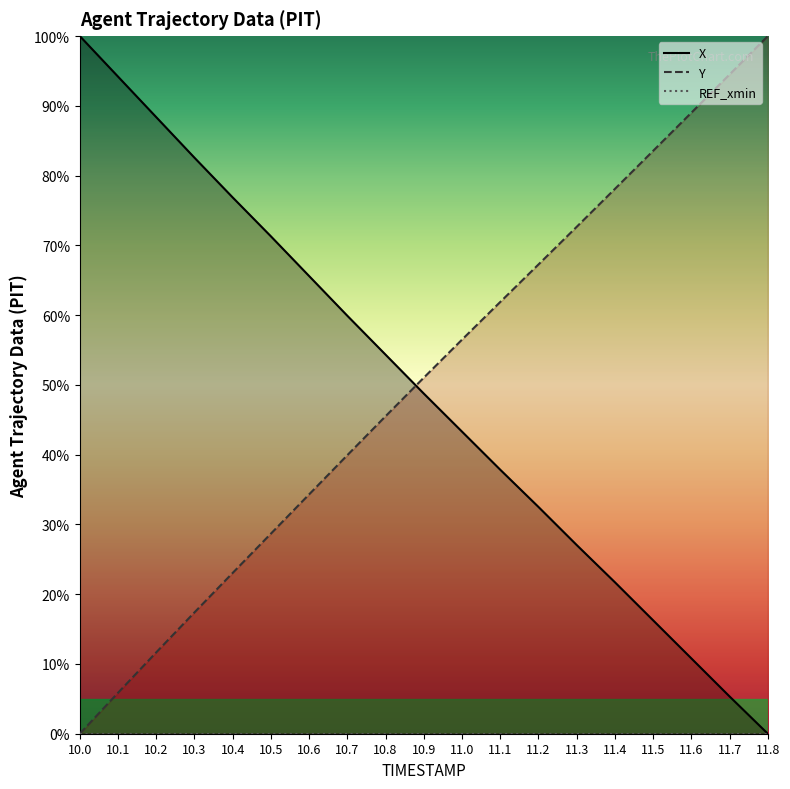

How many lines are shown in the chart?

2